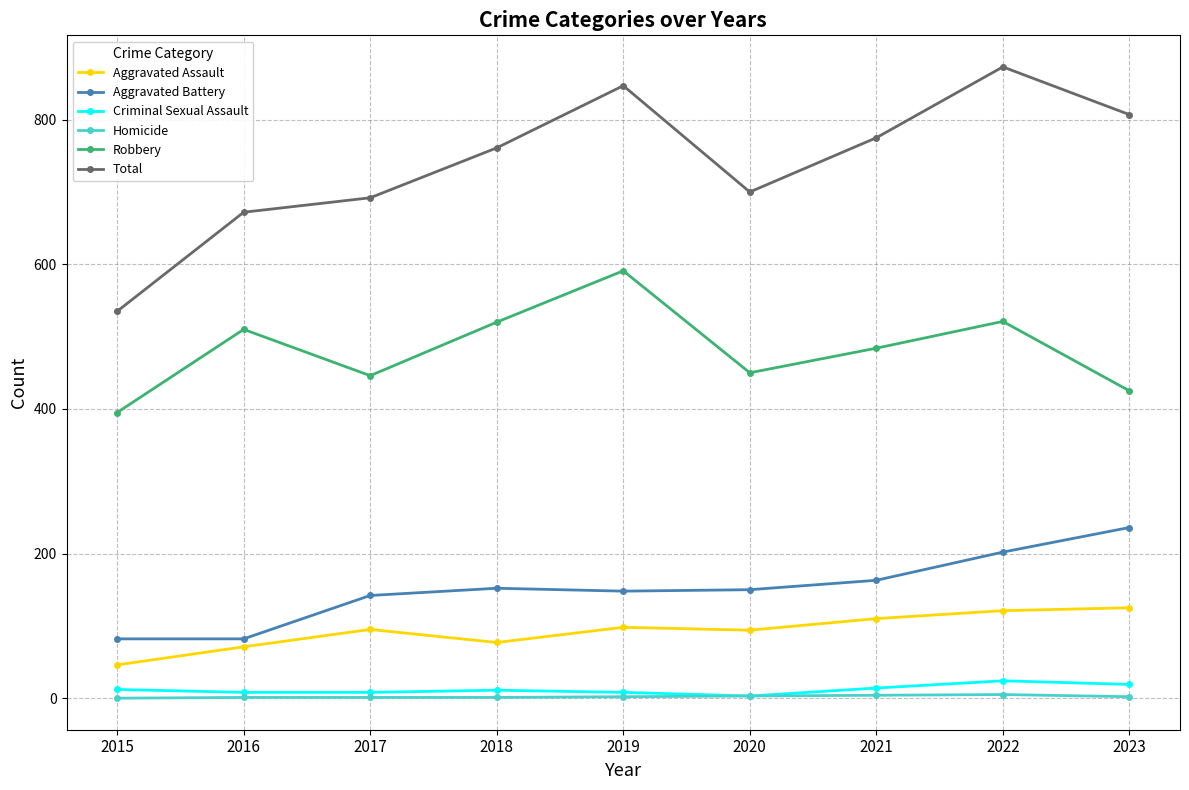

Rank the categories by Total value from lowest to highest.

2015, 2016, 2017, 2020, 2018, 2021, 2023, 2019, 2022